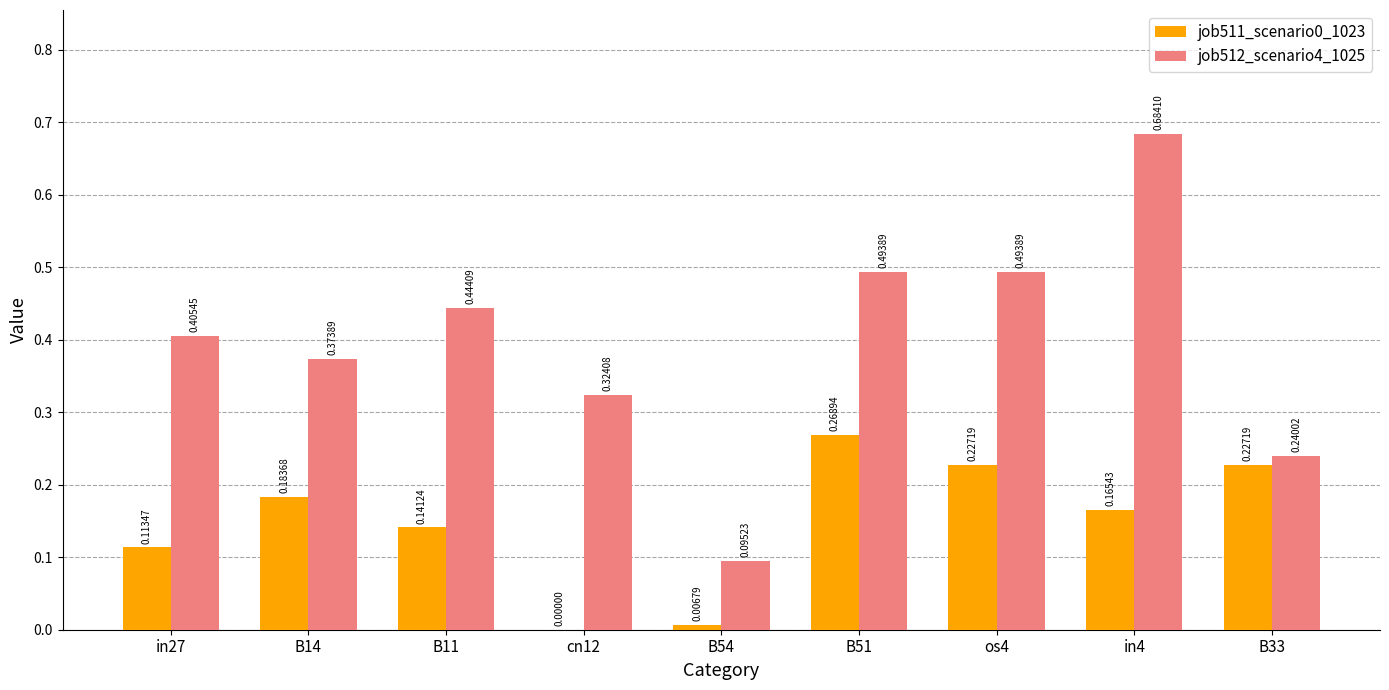

Which series has the largest total across all categories?

job512_scenario4_1025